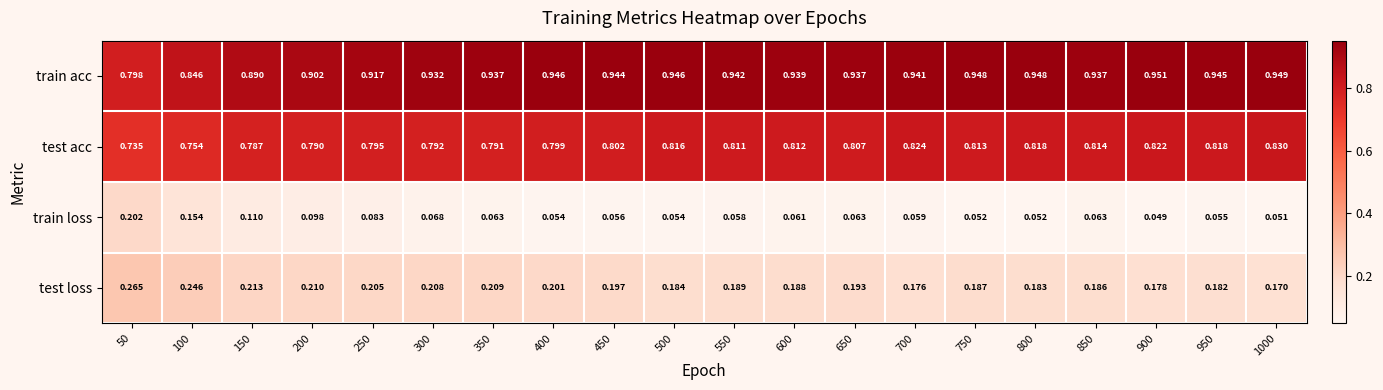

At how many categories does at least one series exceed 0?

20